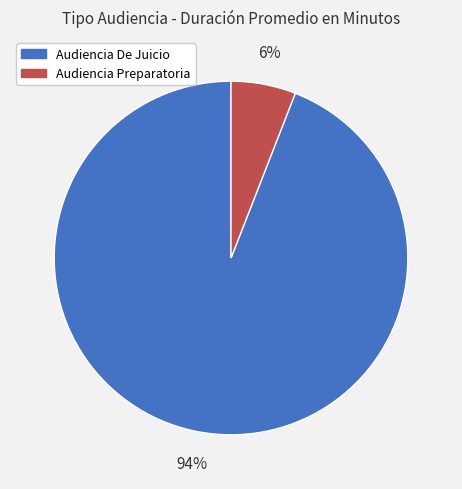

Does Audiencia De Juicio account for over 50% of the chart?

Yes